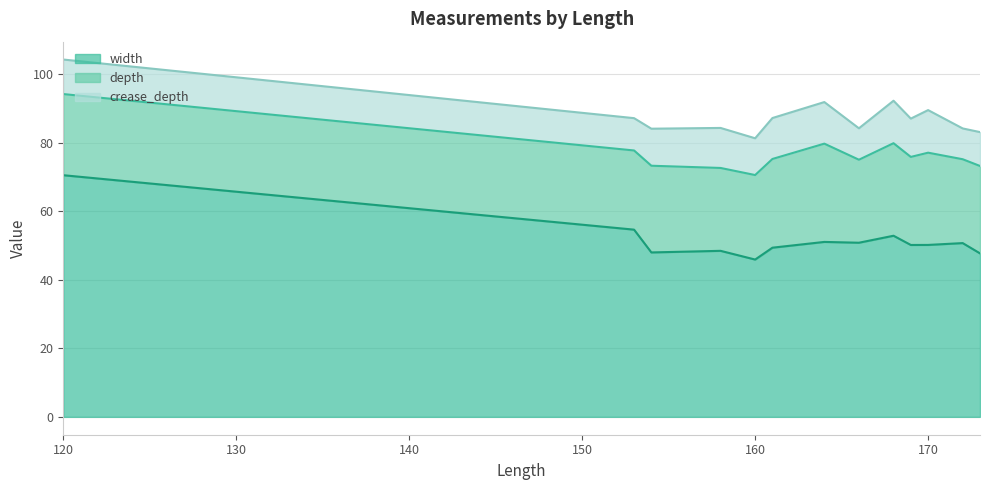

Reading left to right, what are all the values shown in this chart?

width: 120=70.5	153=54.6	154=48.0	158=48.4	160=45.9	161=49.3	164=51.0	166=50.8	168=52.8	169=50.1	170=50.2	172=50.7	173=47.7
depth: 120=23.7	153=23.1	154=25.3	158=24.2	160=24.7	161=25.9	164=28.7	166=24.2	168=27.0	169=25.7	170=26.9	172=24.5	173=25.5
crease_depth: 120=10.1	153=9.4	154=10.8	158=11.7	160=10.7	161=11.9	164=12.1	166=9.2	168=12.4	169=11.2	170=12.4	172=9.0	173=9.9